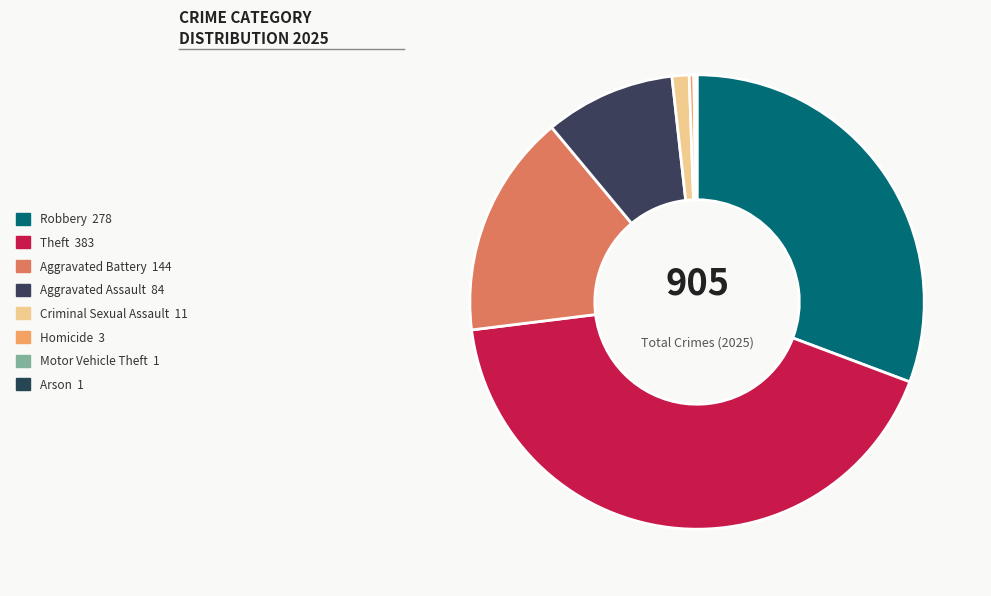

What is the smallest slice in the pie chart?

Motor Vehicle Theft